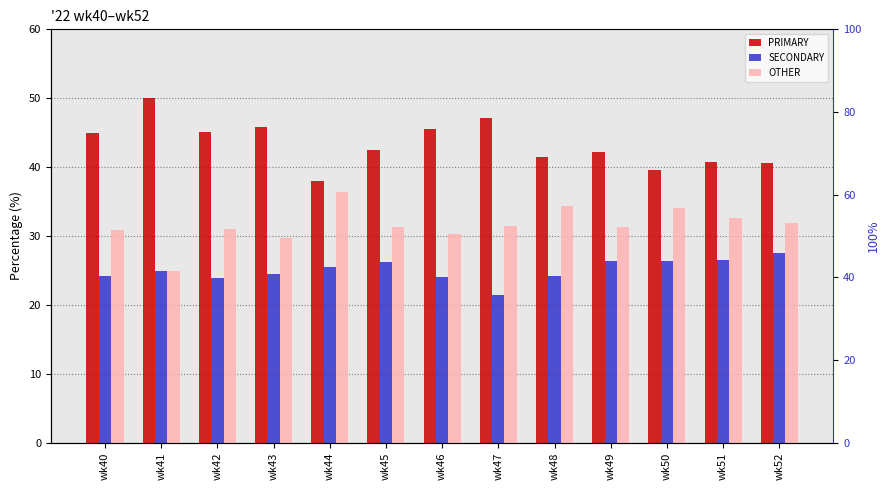

Rank the series by their maximum value, from lowest to highest.

SECONDARY, OTHER, PRIMARY